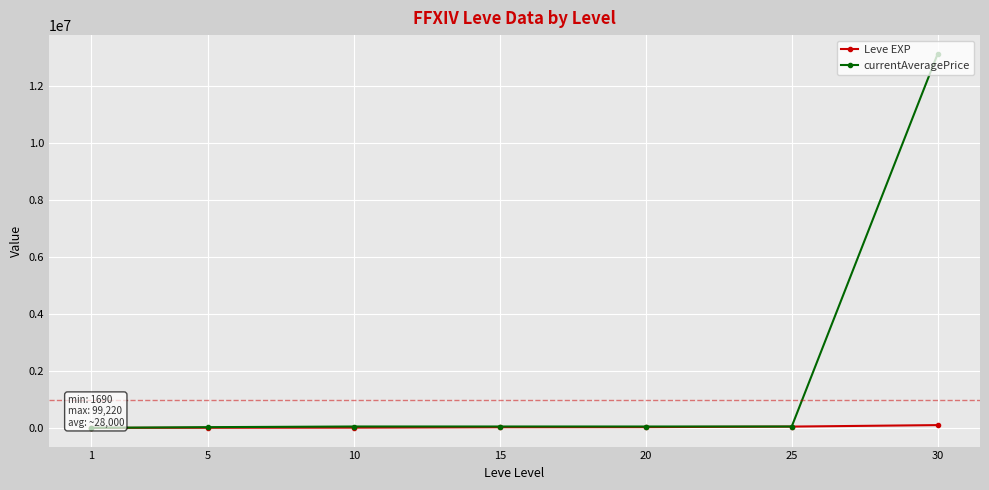

How many data points does each series have?

7